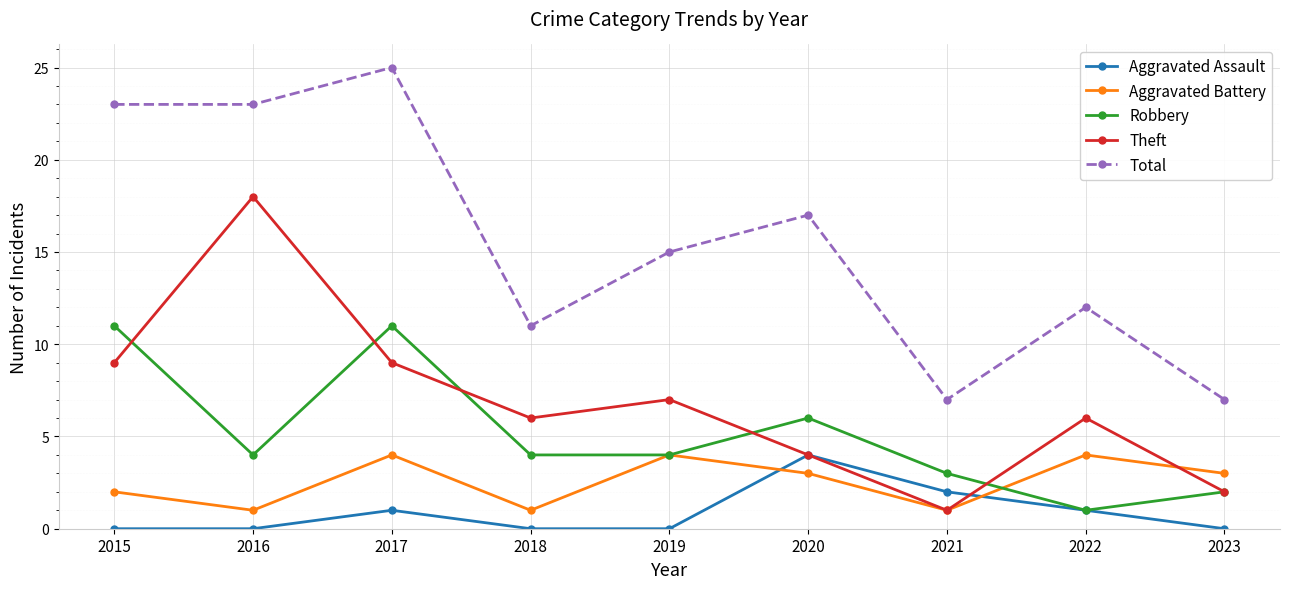

At which category does Aggravated Battery reach its first local valley?

2016